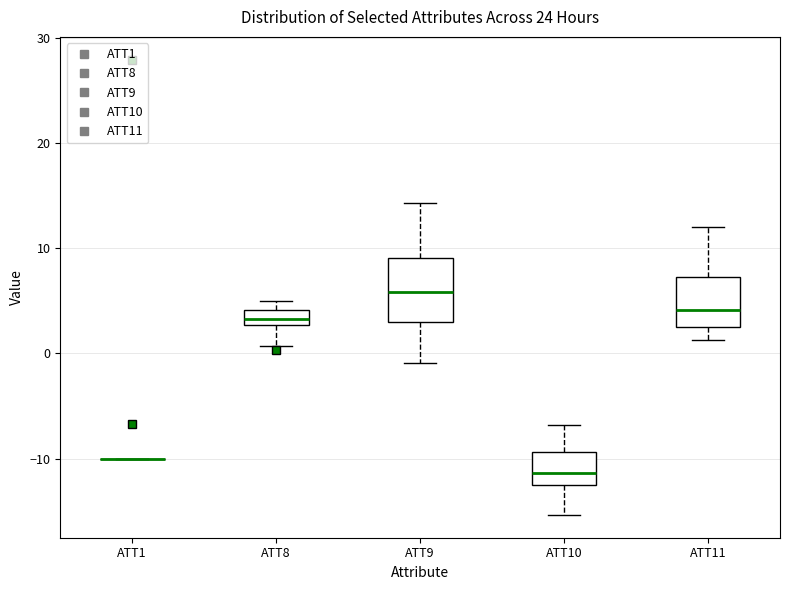

Where does the upper whisker of the box for ATT11 end on the y-axis? The values are not printed on the chart, so give them approximately, as read against the axis.

12